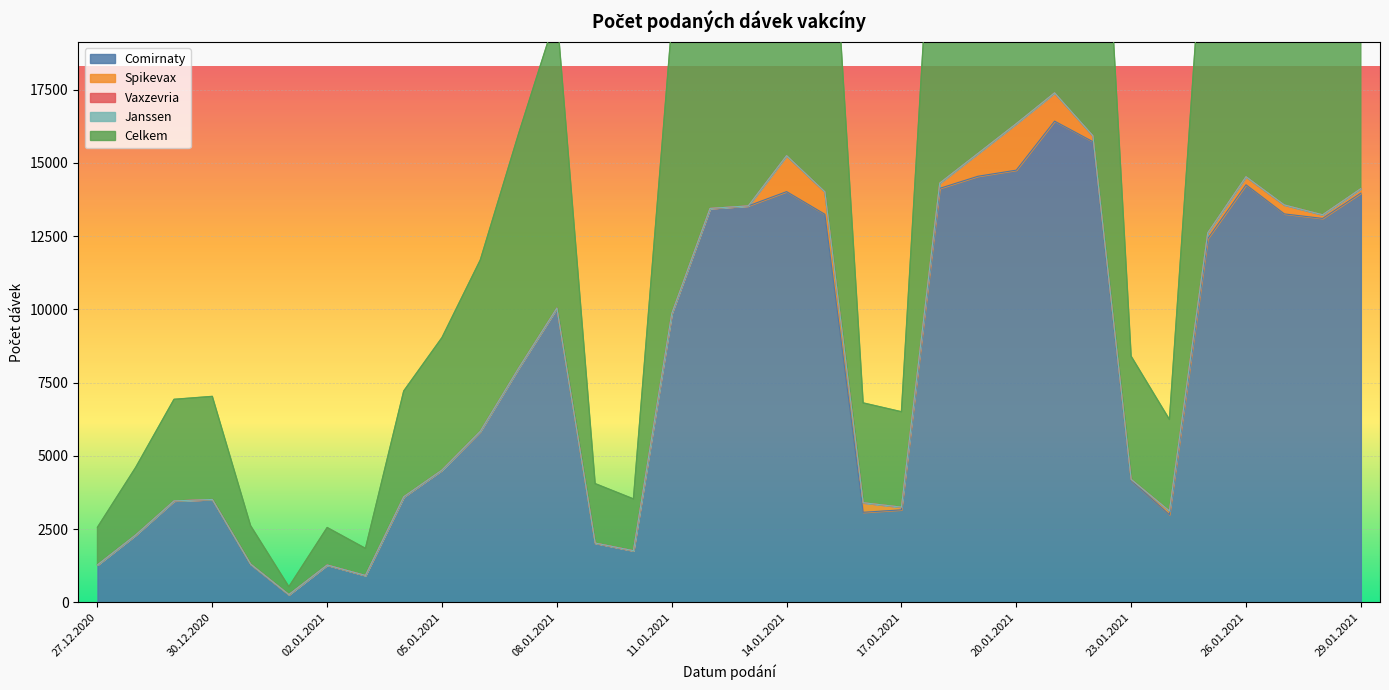

Reading left to right, list all the values displayed in this chart.

Comirnaty: 27.12.2020=1283	28.12.2020=2306	29.12.2020=3466	30.12.2020=3516	31.12.2020=1310	01.01.2021=268	02.01.2021=1279	03.01.2021=923	04.01.2021=3600	05.01.2021=4518	06.01.2021=5842	07.01.2021=7994	08.01.2021=10045	09.01.2021=2026	10.01.2021=1767	11.01.2021=9857	12.01.2021=13445	13.01.2021=13533	14.01.2021=14019	15.01.2021=13246	16.01.2021=3078	17.01.2021=3162	18.01.2021=14131	19.01.2021=14544	20.01.2021=14752	21.01.2021=16424	22.01.2021=15723	23.01.2021=4159	24.01.2021=2998	25.01.2021=12413	26.01.2021=14253	27.01.2021=13259	28.01.2021=13105	29.01.2021=13968
Spikevax: 27.12.2020=0	28.12.2020=0	29.12.2020=0	30.12.2020=0	31.12.2020=0	01.01.2021=1	02.01.2021=0	03.01.2021=0	04.01.2021=8	05.01.2021=2	06.01.2021=1	07.01.2021=1	08.01.2021=1	09.01.2021=2	10.01.2021=0	11.01.2021=0	12.01.2021=2	13.01.2021=0	14.01.2021=1228	15.01.2021=766	16.01.2021=327	17.01.2021=92	18.01.2021=180	19.01.2021=780	20.01.2021=1587	21.01.2021=966	22.01.2021=203	23.01.2021=42	24.01.2021=124	25.01.2021=199	26.01.2021=275	27.01.2021=306	28.01.2021=124	29.01.2021=154
Vaxzevria: 27.12.2020=0	28.12.2020=0	29.12.2020=0	30.12.2020=0	31.12.2020=0	01.01.2021=0	02.01.2021=0	03.01.2021=0	04.01.2021=0	05.01.2021=0	06.01.2021=0	07.01.2021=0	08.01.2021=0	09.01.2021=0	10.01.2021=0	11.01.2021=0	12.01.2021=0	13.01.2021=0	14.01.2021=0	15.01.2021=0	16.01.2021=0	17.01.2021=0	18.01.2021=0	19.01.2021=0	20.01.2021=0	21.01.2021=0	22.01.2021=0	23.01.2021=0	24.01.2021=0	25.01.2021=0	26.01.2021=0	27.01.2021=0	28.01.2021=0	29.01.2021=0
Janssen: 27.12.2020=0	28.12.2020=0	29.12.2020=0	30.12.2020=0	31.12.2020=0	01.01.2021=0	02.01.2021=0	03.01.2021=0	04.01.2021=0	05.01.2021=0	06.01.2021=0	07.01.2021=0	08.01.2021=0	09.01.2021=0	10.01.2021=0	11.01.2021=0	12.01.2021=0	13.01.2021=0	14.01.2021=0	15.01.2021=0	16.01.2021=0	17.01.2021=0	18.01.2021=0	19.01.2021=0	20.01.2021=0	21.01.2021=0	22.01.2021=0	23.01.2021=0	24.01.2021=0	25.01.2021=0	26.01.2021=0	27.01.2021=0	28.01.2021=0	29.01.2021=0
Celkem: 27.12.2020=1283	28.12.2020=2306	29.12.2020=3466	30.12.2020=3516	31.12.2020=1310	01.01.2021=269	02.01.2021=1279	03.01.2021=923	04.01.2021=3608	05.01.2021=4520	06.01.2021=5843	07.01.2021=7995	08.01.2021=10046	09.01.2021=2028	10.01.2021=1767	11.01.2021=9857	12.01.2021=13447	13.01.2021=13533	14.01.2021=15247	15.01.2021=14012	16.01.2021=3405	17.01.2021=3254	18.01.2021=14311	19.01.2021=15324	20.01.2021=16339	21.01.2021=17390	22.01.2021=15926	23.01.2021=4201	24.01.2021=3122	25.01.2021=12612	26.01.2021=14528	27.01.2021=13565	28.01.2021=13229	29.01.2021=14122